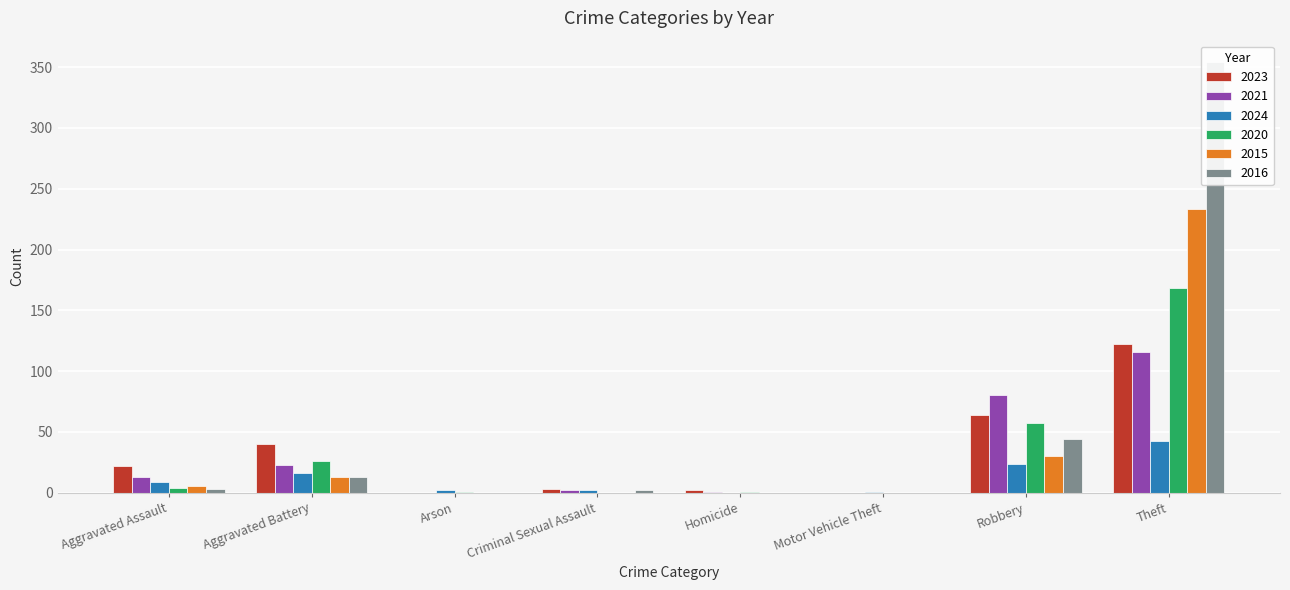

Rank the categories by 2016 value from highest to lowest.

Theft, Robbery, Aggravated Battery, Aggravated Assault, Criminal Sexual Assault, Arson, Homicide, Motor Vehicle Theft